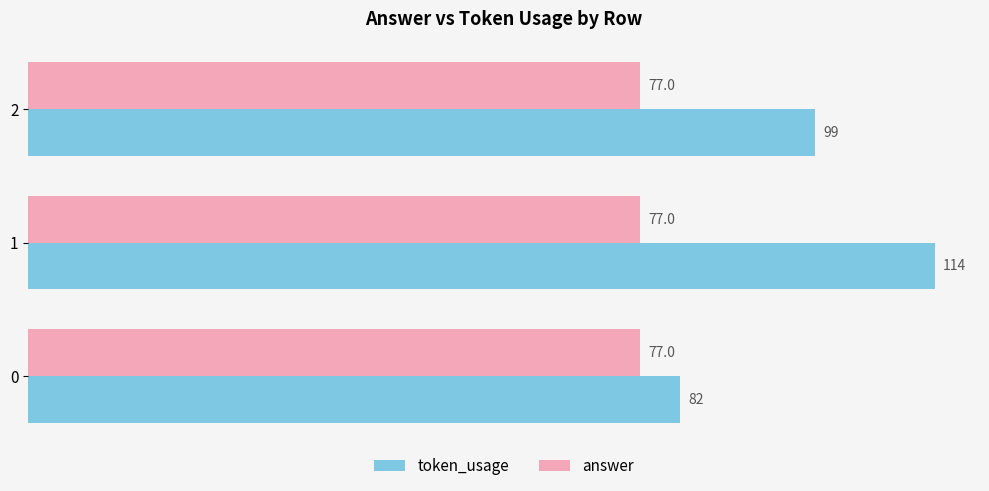

Which series changed the most between 1 and 2?

token_usage